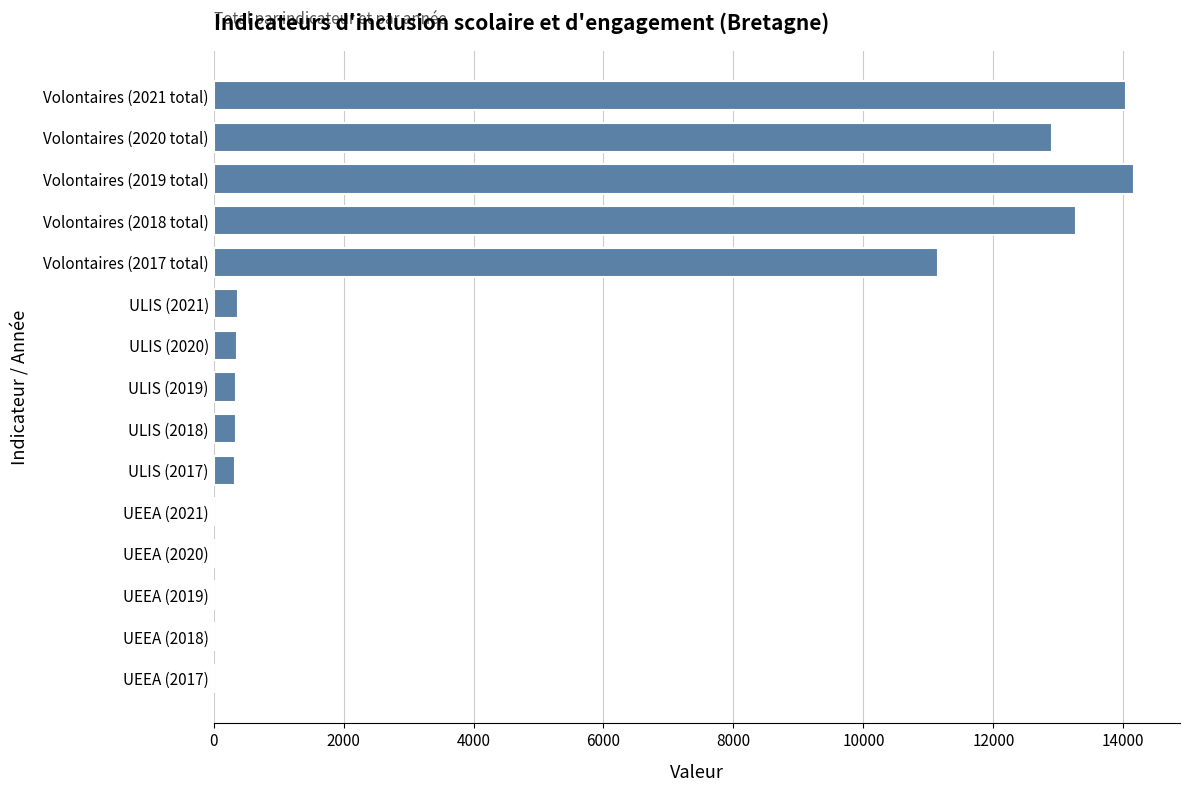

What is the change in value from Volontaires (2017 total) to ULIS (2021)?

-10774